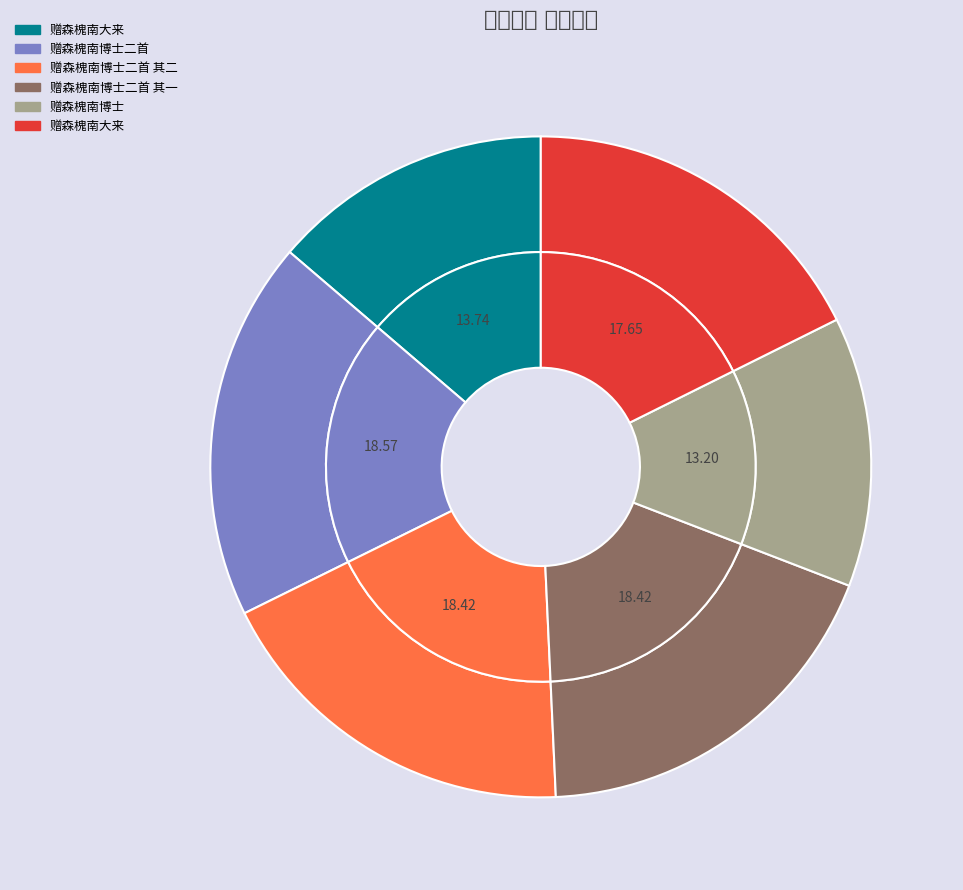

What is the ratio of the value at 赠森槐南博士二首 其二 to the value at 赠森槐南博士?

1.4